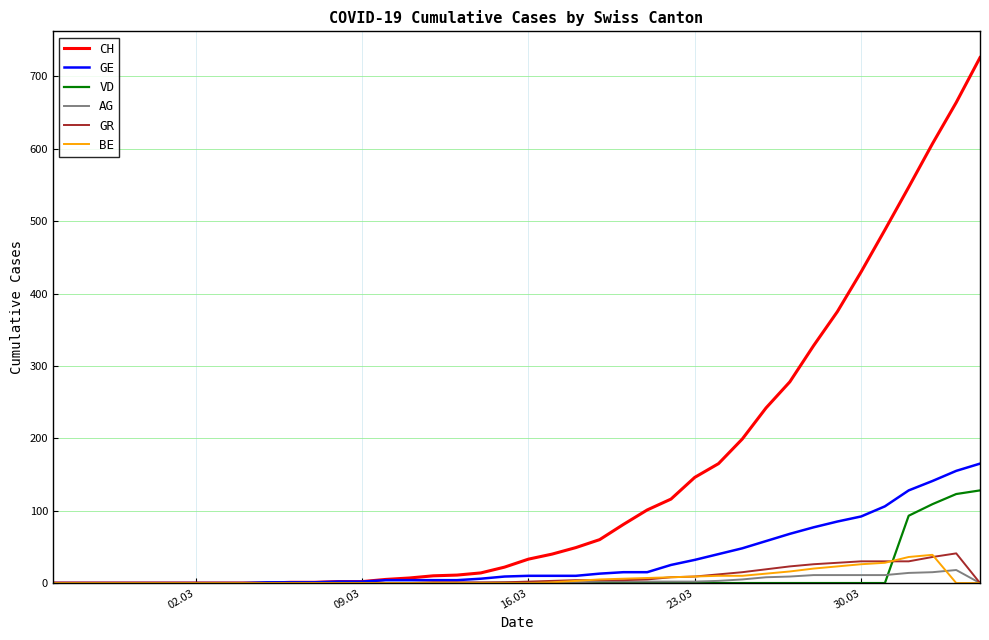

How many lines are shown in the chart?

6